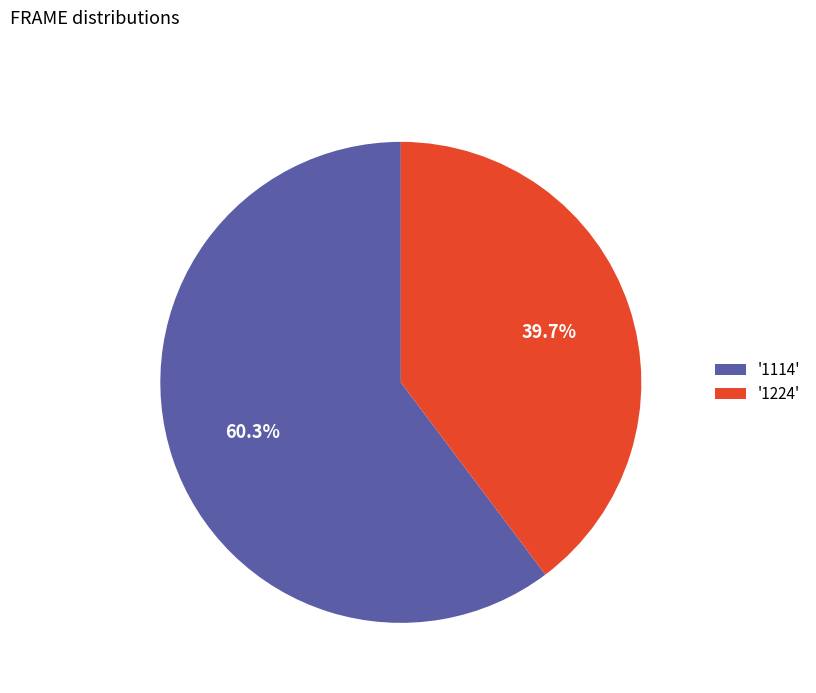

Is '1224' the majority of the pie?

No